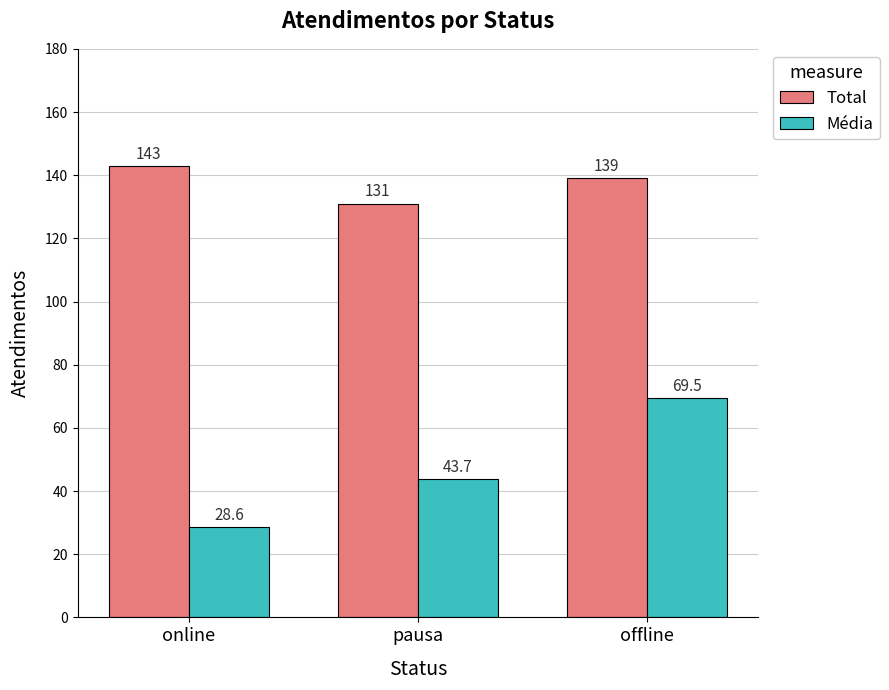

Rank the series at online from lowest to highest value.

Média, Total